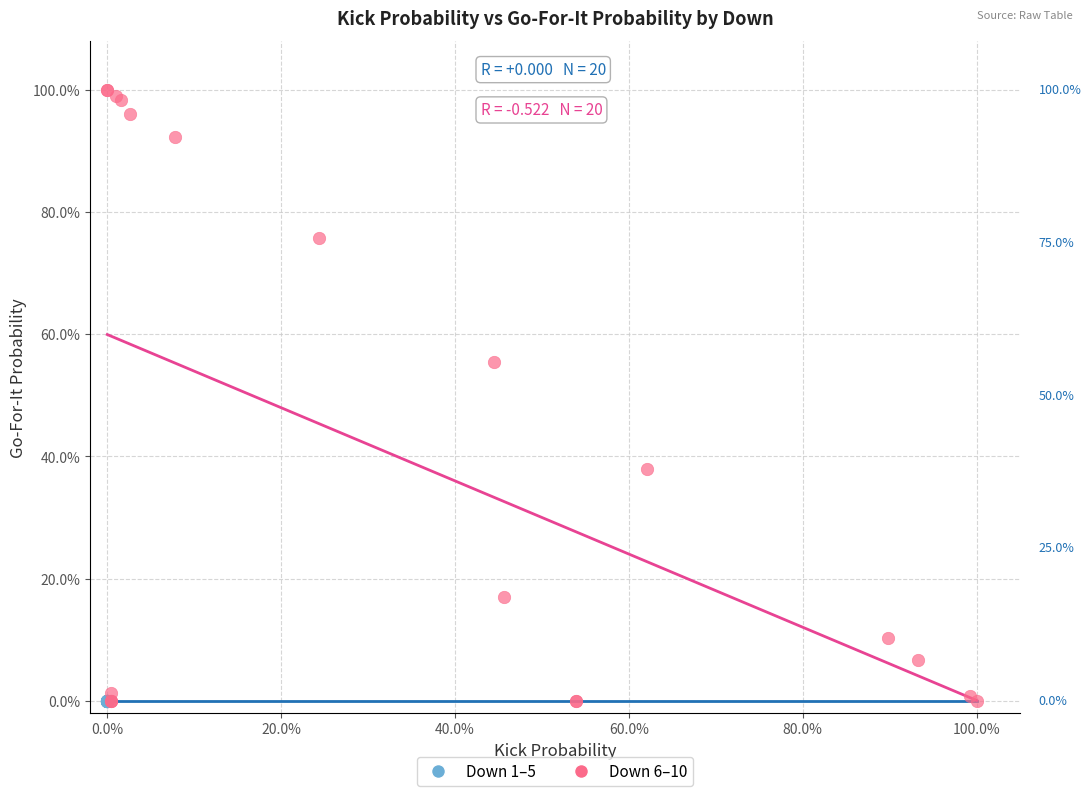

What are all the series names shown in the legend?

Down 1–5, Down 6–10